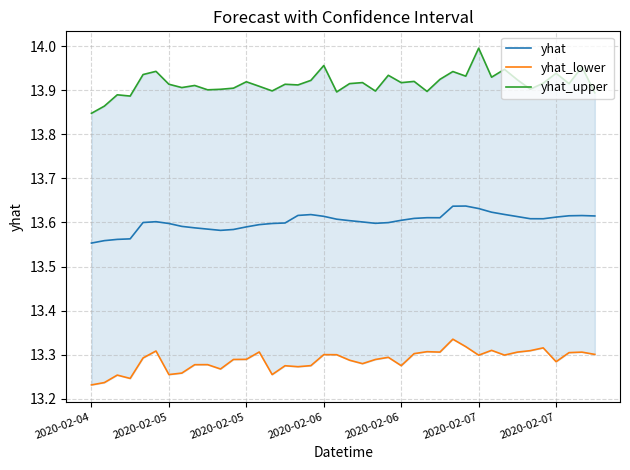

Rank the series by their average value, from highest to lowest.

yhat_upper, yhat, yhat_lower